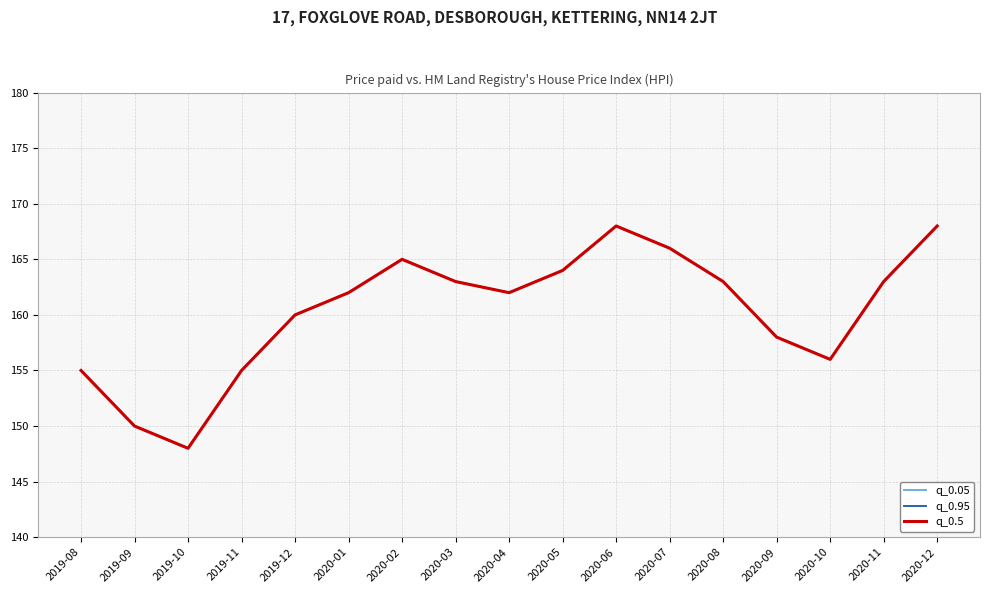

Does the chart have visible grid lines?

Yes